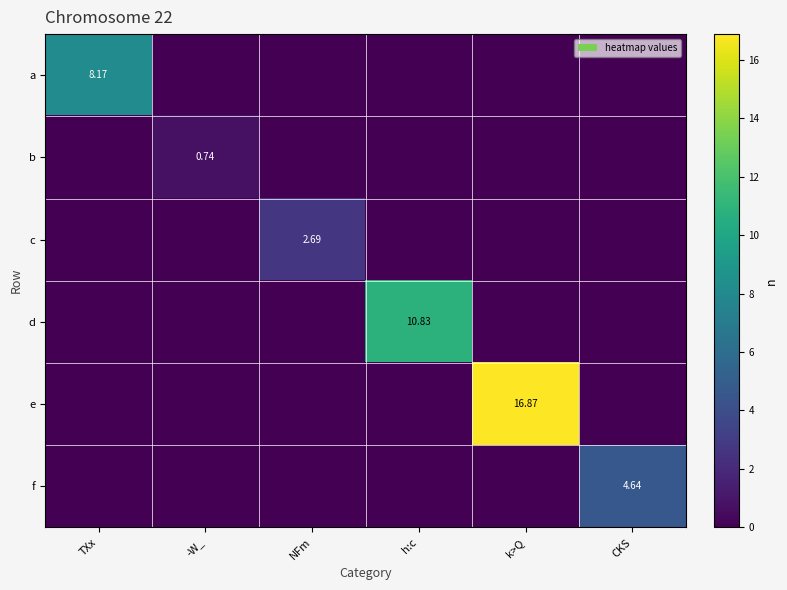

Which category has the highest value across all series?

k>Q